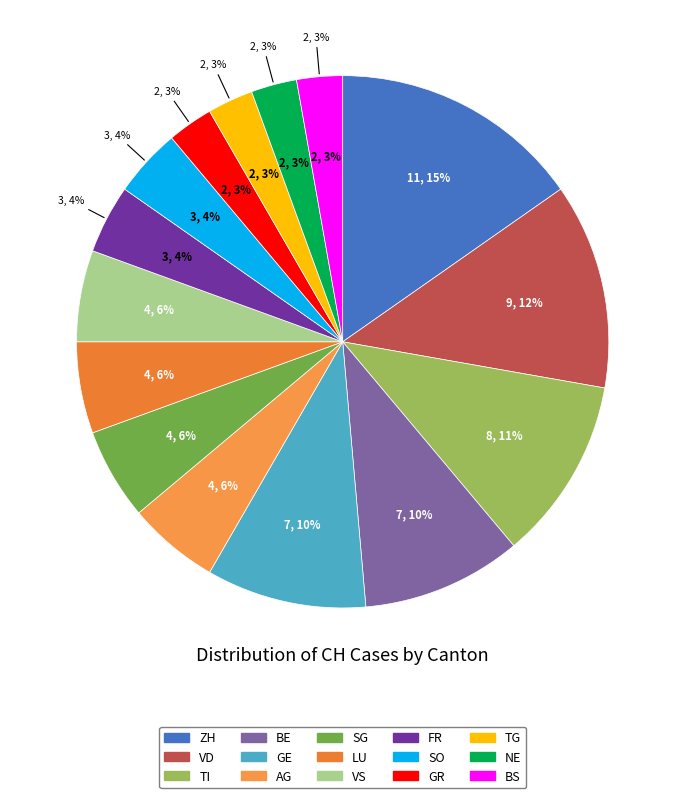

Approximately how many times larger is the value at ZH compared to TI?

1.4